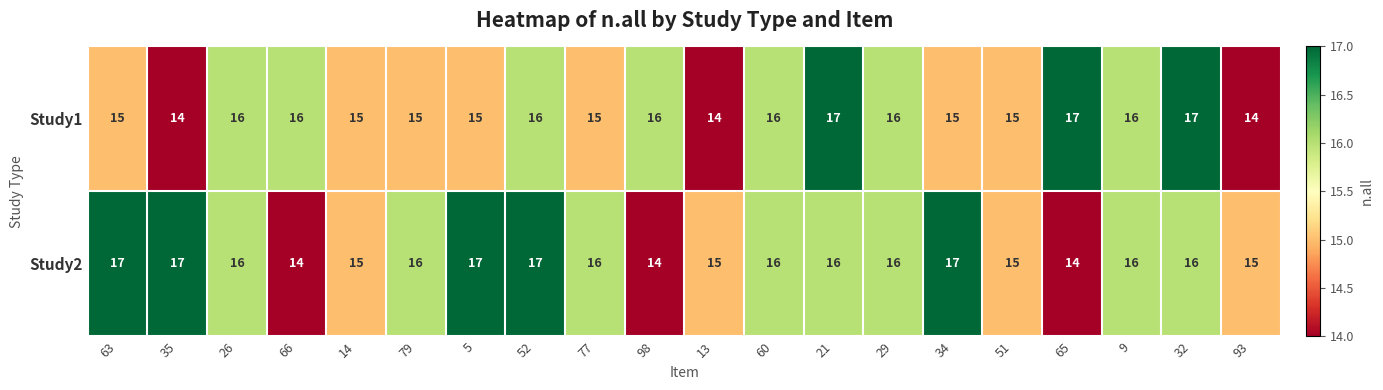

List the series in order of their overall mean, highest first.

Study2, Study1